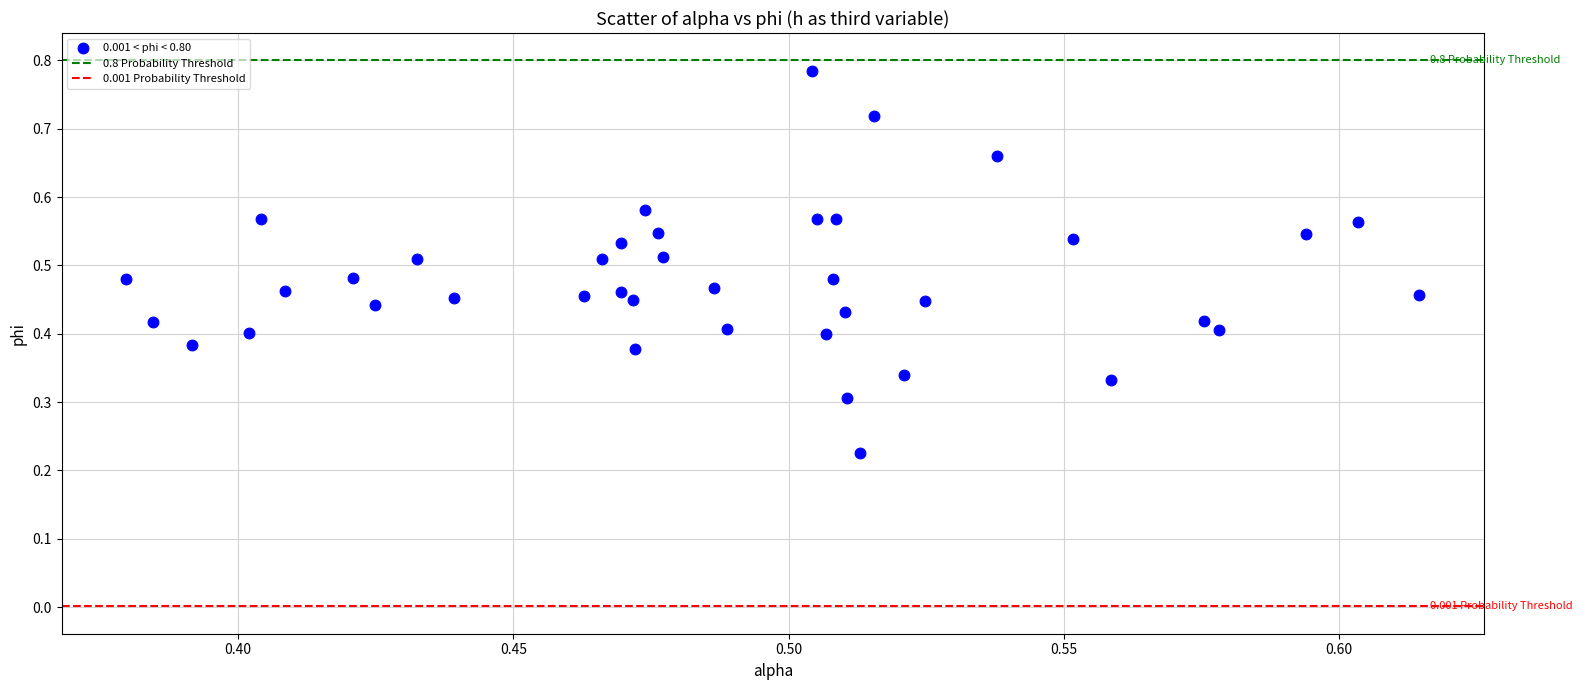

How many data points are displayed?

40